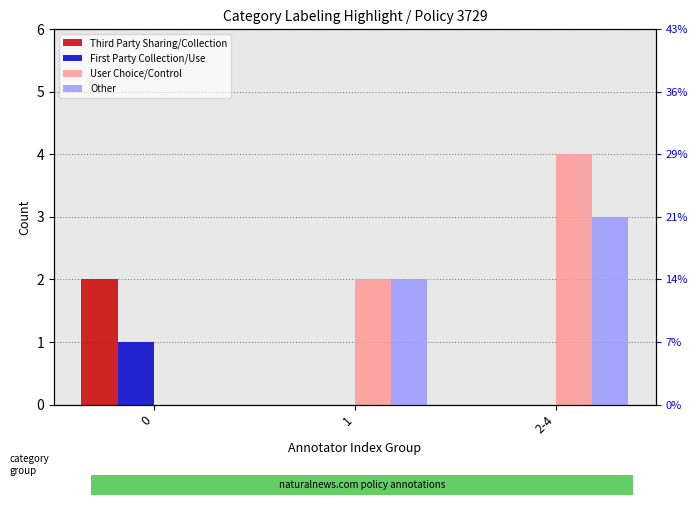

Between 0 and 2-4, which series saw the biggest shift?

User Choice/Control